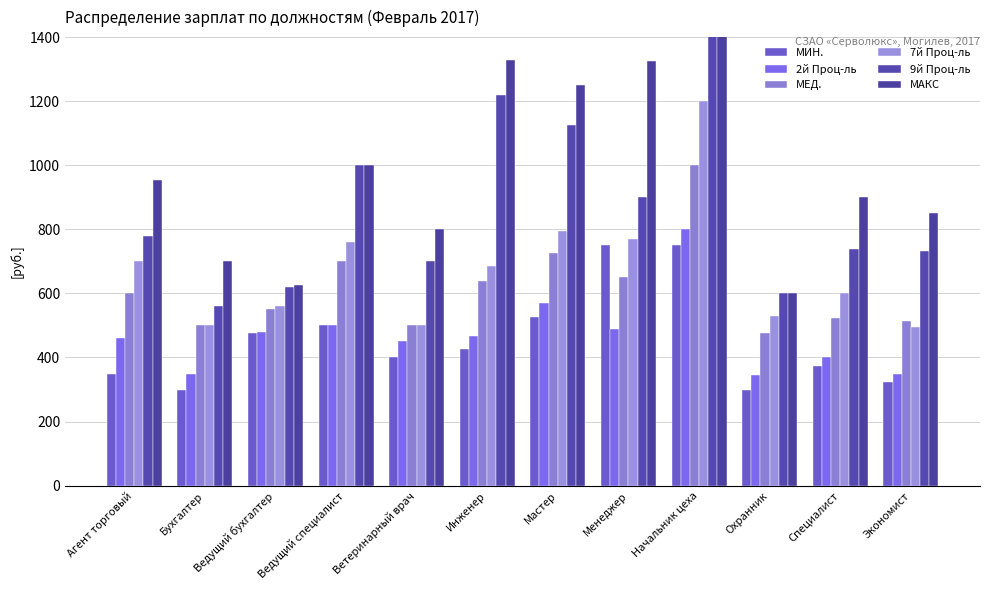

Reading left to right, extract all data points from this chart.

МИН.: Агент торговый=350	Бухгалтер=300	Ведущий бухгалтер=475	Ведущий специалист=500	Ветеринарный врач=400	Инженер=425	Мастер=525	Менеджер=750	Начальник цеха=750	Охранник=300	Специалист=375	Экономист=325
2й Проц-ль: Агент торговый=460	Бухгалтер=348	Ведущий бухгалтер=480	Ведущий специалист=500	Ветеринарный врач=450	Инженер=468	Мастер=570	Менеджер=490	Начальник цеха=800	Охранник=345	Специалист=400	Экономист=348
МЕД.: Агент торговый=600	Бухгалтер=500	Ведущий бухгалтер=550	Ведущий специалист=700	Ветеринарный врач=500	Инженер=639	Мастер=725	Менеджер=650	Начальник цеха=1000	Охранник=475	Специалист=524	Экономист=513
7й Проц-ль: Агент торговый=700	Бухгалтер=500	Ведущий бухгалтер=560	Ведущий специалист=760	Ветеринарный врач=500	Инженер=685	Мастер=795	Менеджер=770	Начальник цеха=1200	Охранник=530	Специалист=600	Экономист=495
9й Проц-ль: Агент торговый=778	Бухгалтер=560	Ведущий бухгалтер=620	Ведущий специалист=1000	Ветеринарный врач=700	Инженер=1220	Мастер=1125	Менеджер=900	Начальник цеха=1800	Охранник=600	Специалист=738	Экономист=733
МАКС: Агент торговый=955	Бухгалтер=700	Ведущий бухгалтер=625	Ведущий специалист=1000	Ветеринарный врач=800	Инженер=1328	Мастер=1250	Менеджер=1325	Начальник цеха=2000	Охранник=600	Специалист=900	Экономист=850